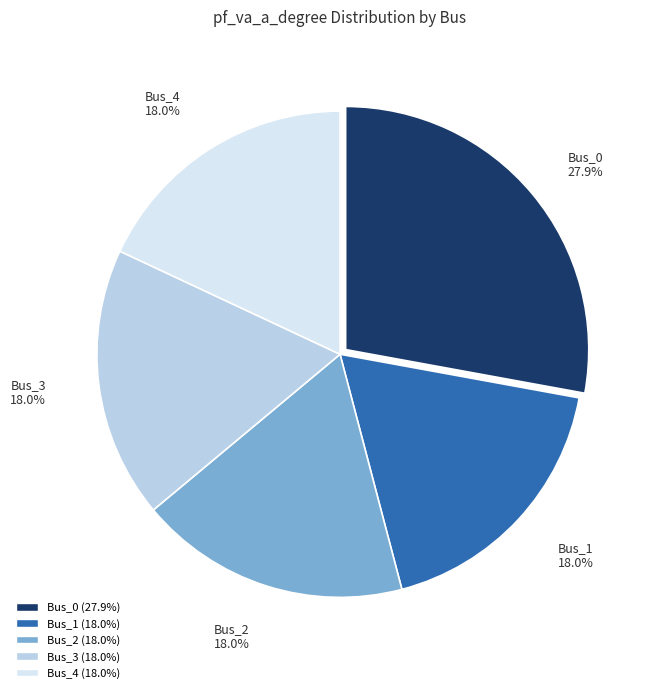

How many slices are in this pie chart?

5